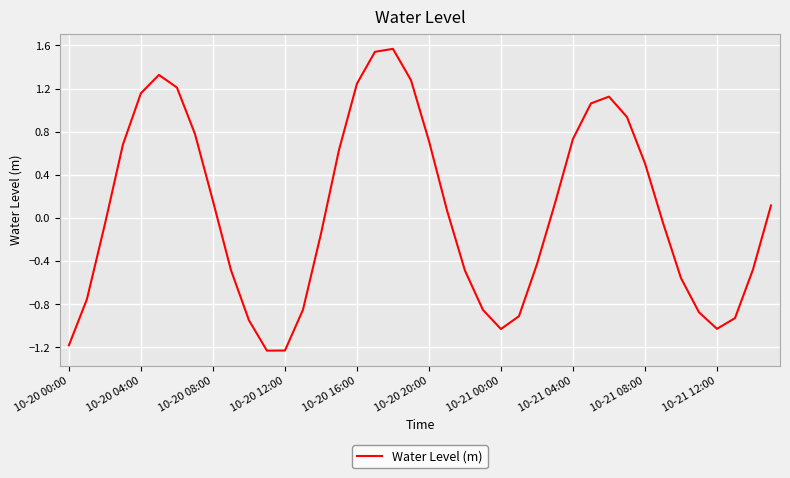

How many lines are shown in the chart?

1